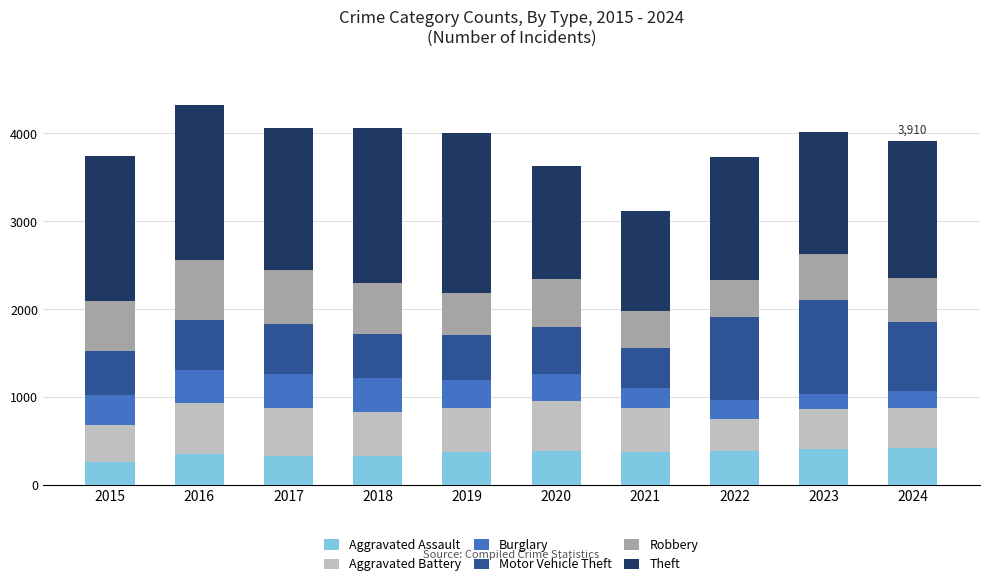

What is the value of the Aggravated Assault bar at the 7th from the left?

379